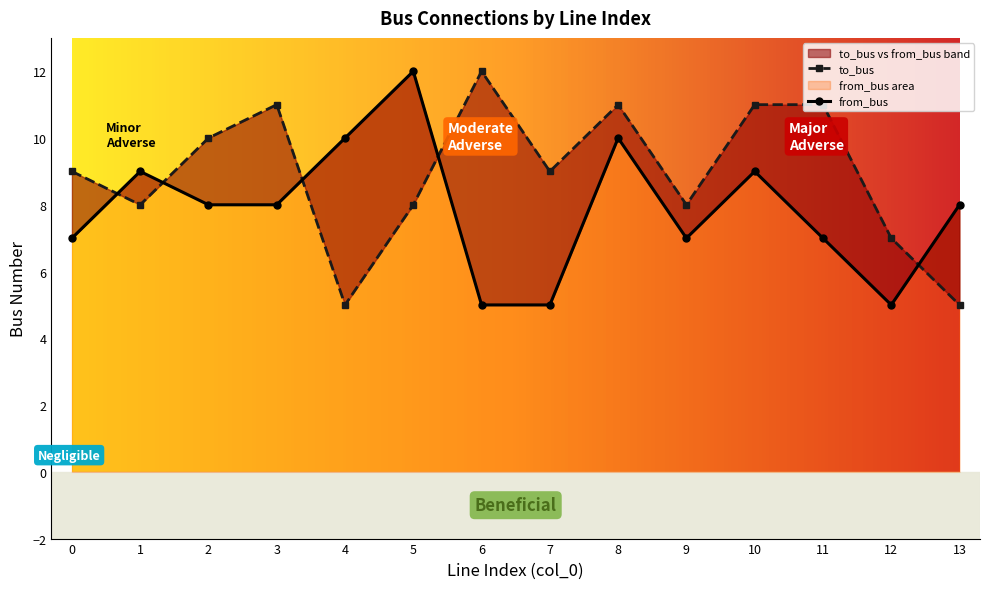

What is the highest value of the to_bus series?

12